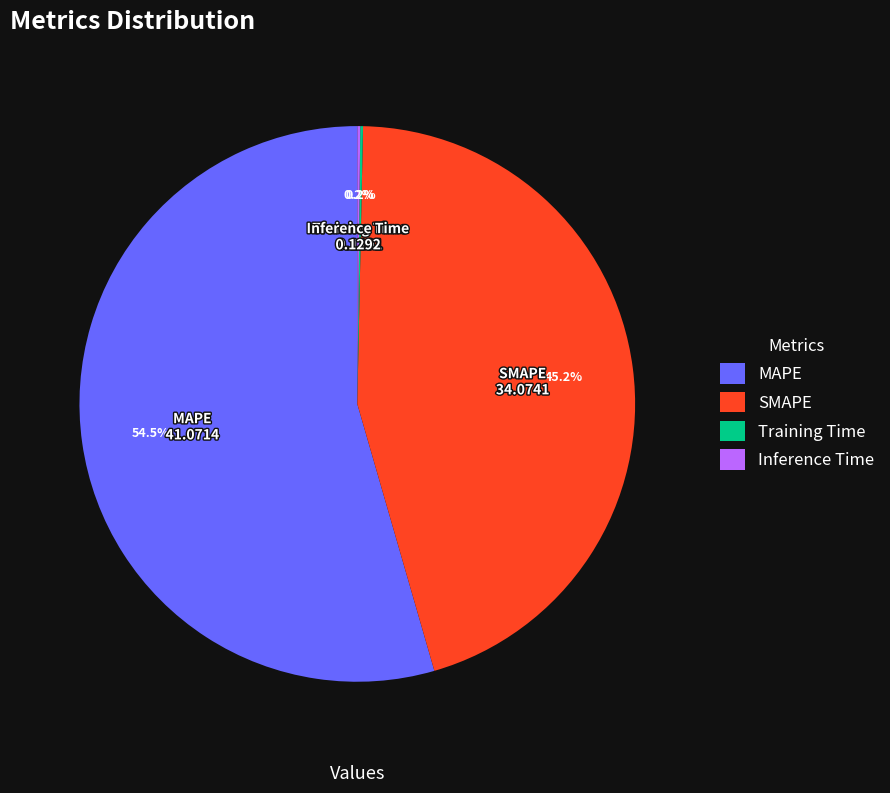

What is the largest slice in the pie chart?

MAPE